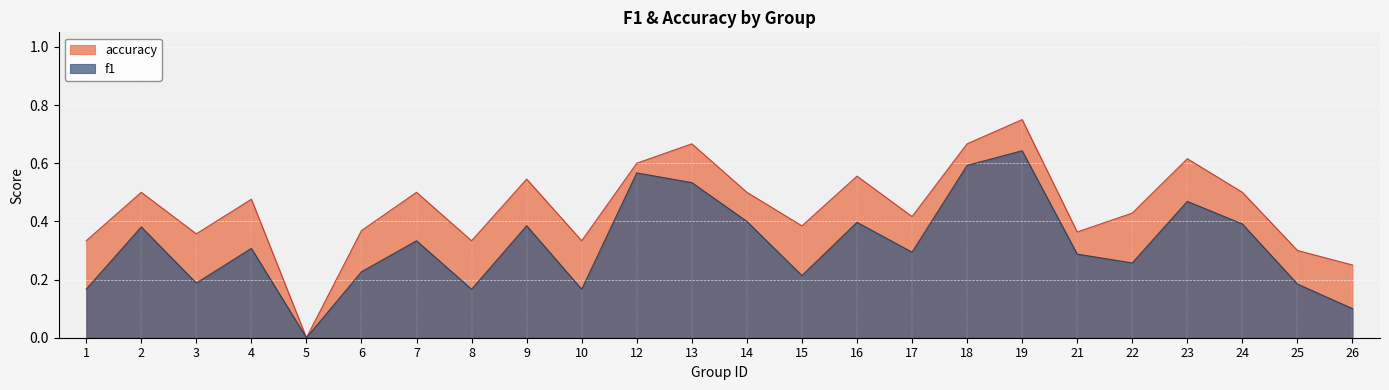

Where is f1 nearest to the value 0?

5